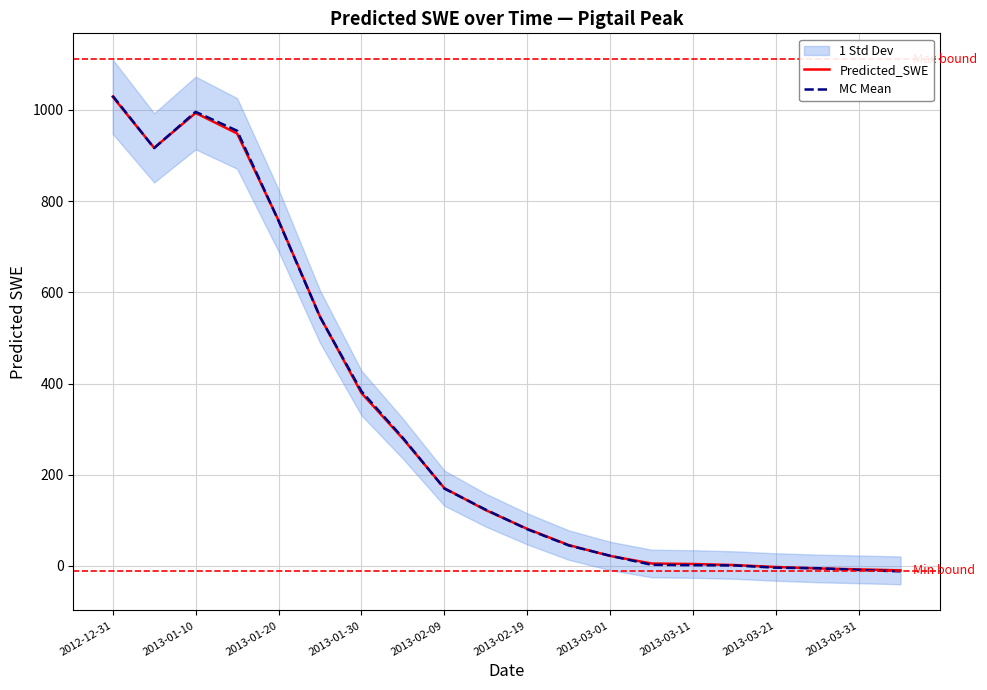

Read the MC Mean value at 2013-03-11.

1.5